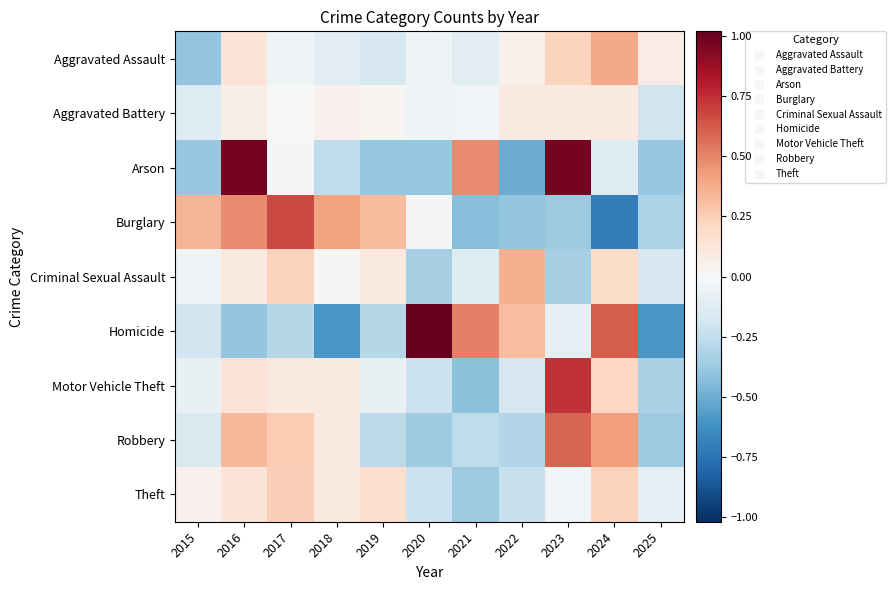

What is the spread (max minus min) of values at 2016?

1.4